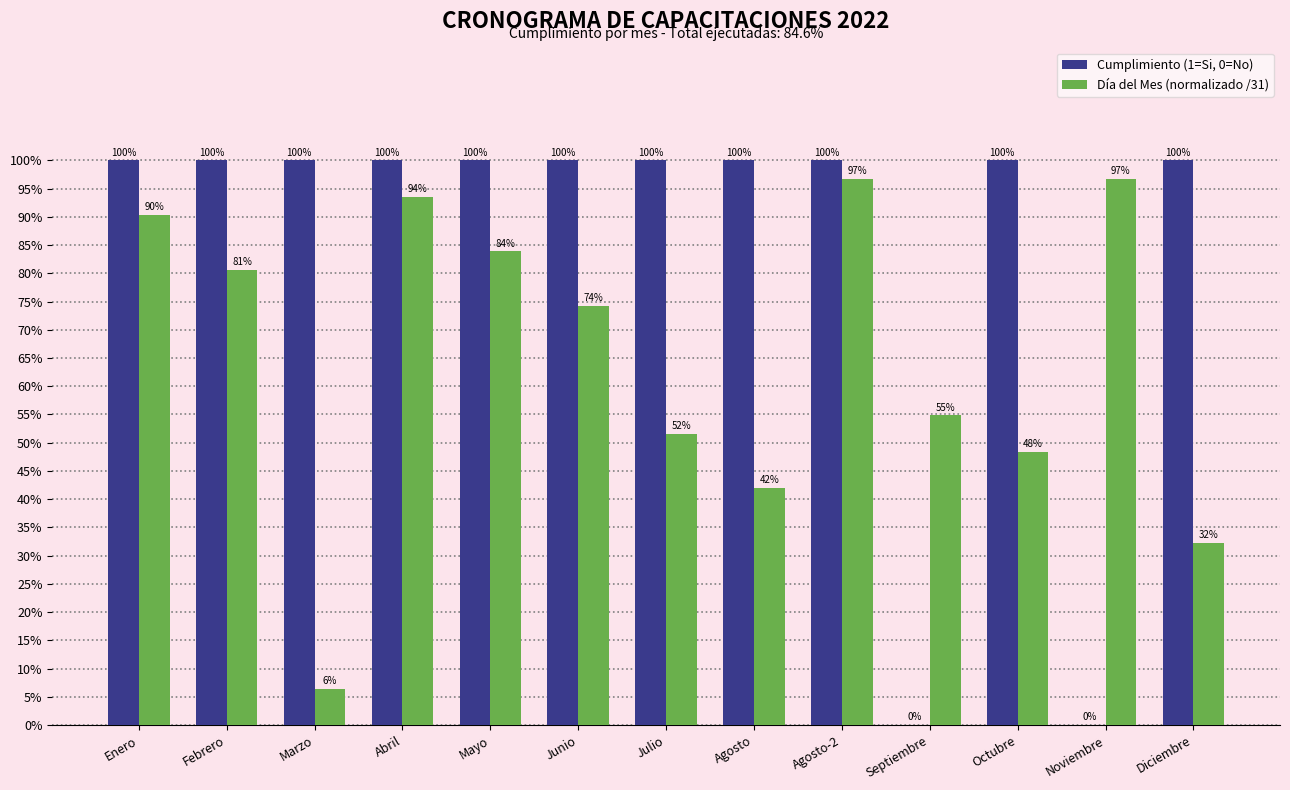

What is the total value across all series at Julio?

1.5